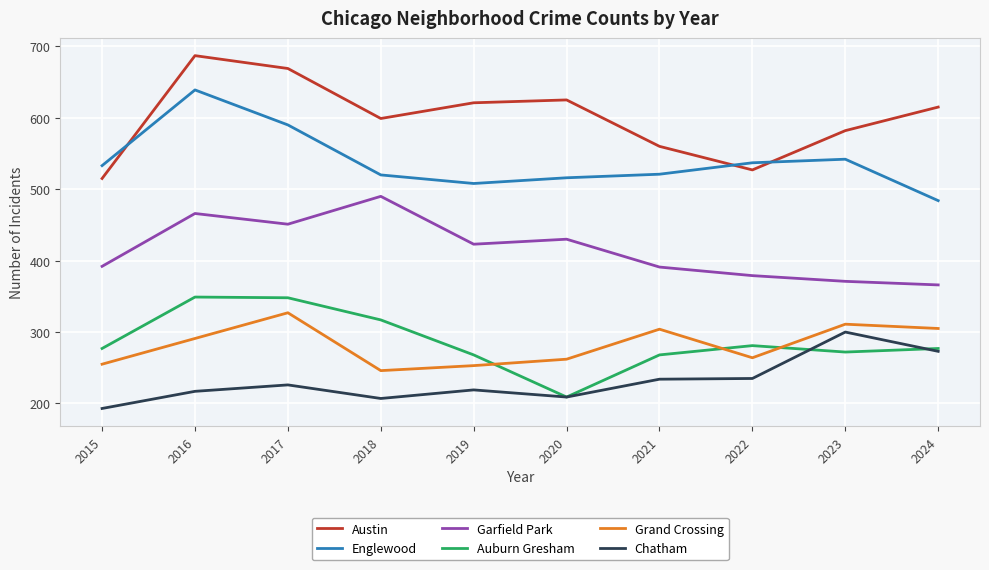

What is the maximum value for Chatham?

300